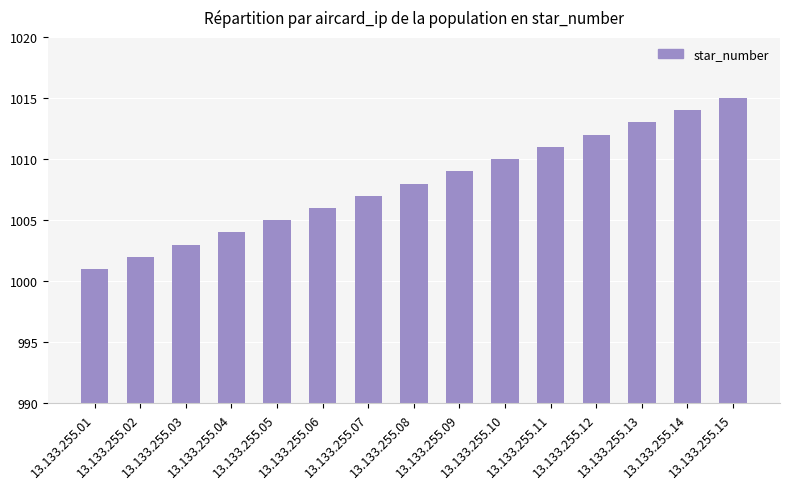

Reading left to right, transcribe all the data shown in this chart.

13.133.255.01=1001	13.133.255.02=1002	13.133.255.03=1003	13.133.255.04=1004	13.133.255.05=1005	13.133.255.06=1006	13.133.255.07=1007	13.133.255.08=1008	13.133.255.09=1009	13.133.255.10=1010	13.133.255.11=1011	13.133.255.12=1012	13.133.255.13=1013	13.133.255.14=1014	13.133.255.15=1015